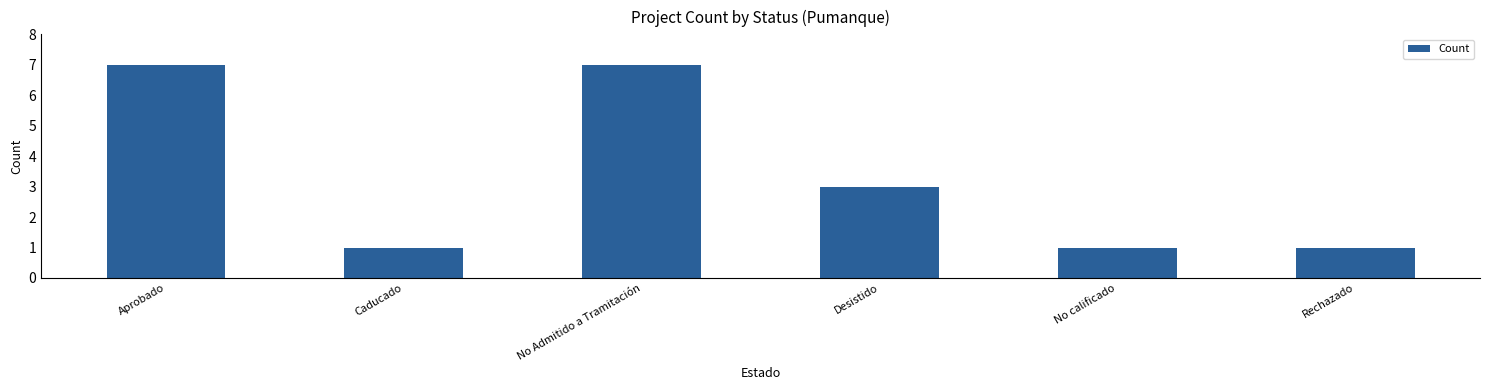

Reading left to right, what are all the values shown in this chart?

7	1	7	3	1	1